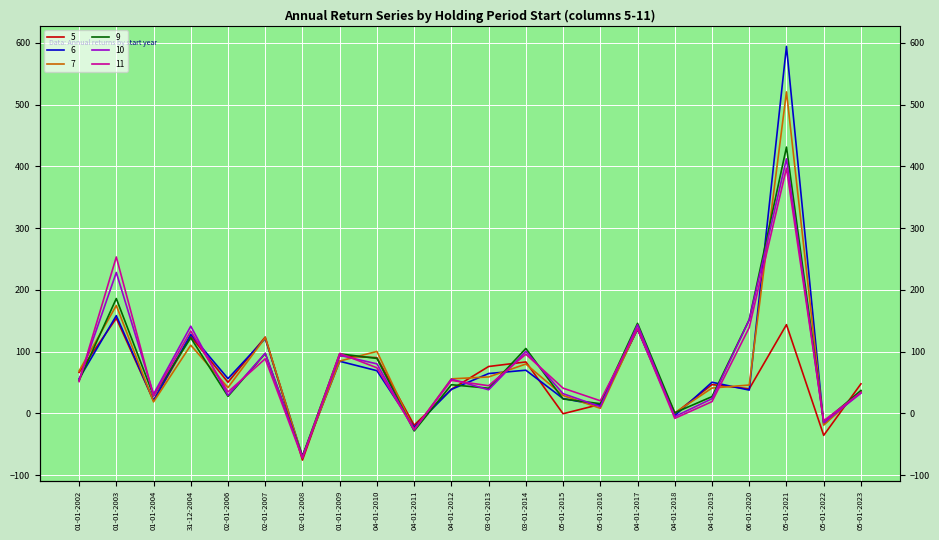

What is the label of the 22nd point from the right?

01-01-2002